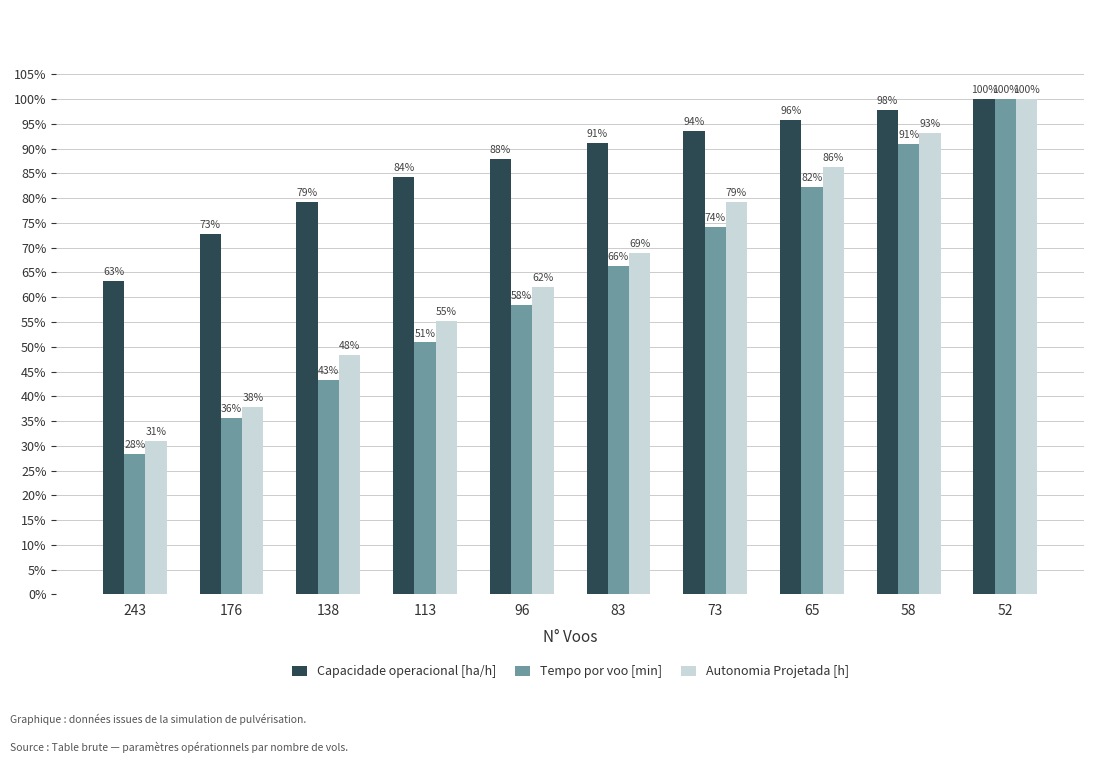

The Capacidade operacional [ha/h] series shows 0.7 at 176. True or false?

True